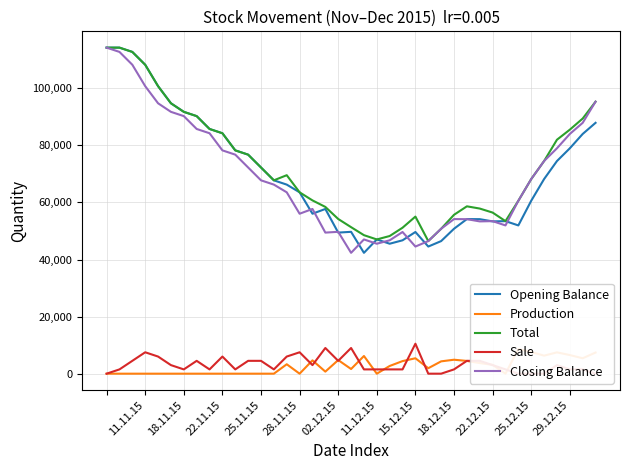

True or false: Closing Balance and Production intersect in this chart.

False